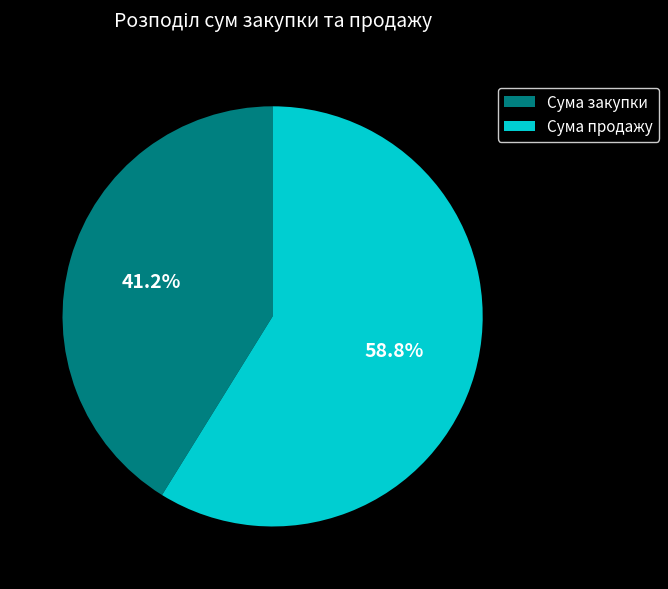

Which category has the smallest portion of the pie?

Сума закупки